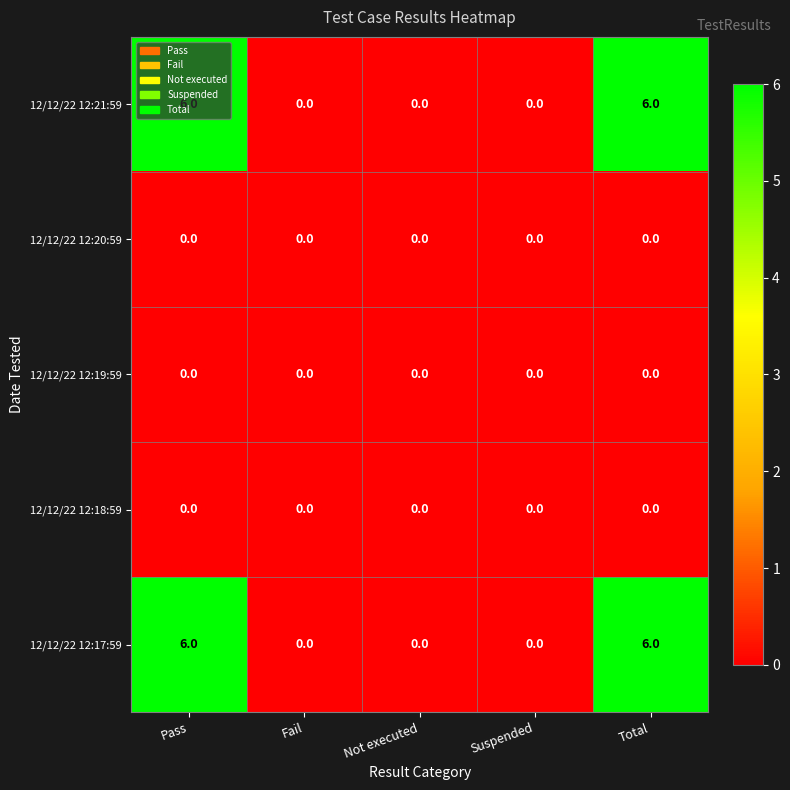

How many 12/12/22 12:21:59 values are between 0 and 6?

5